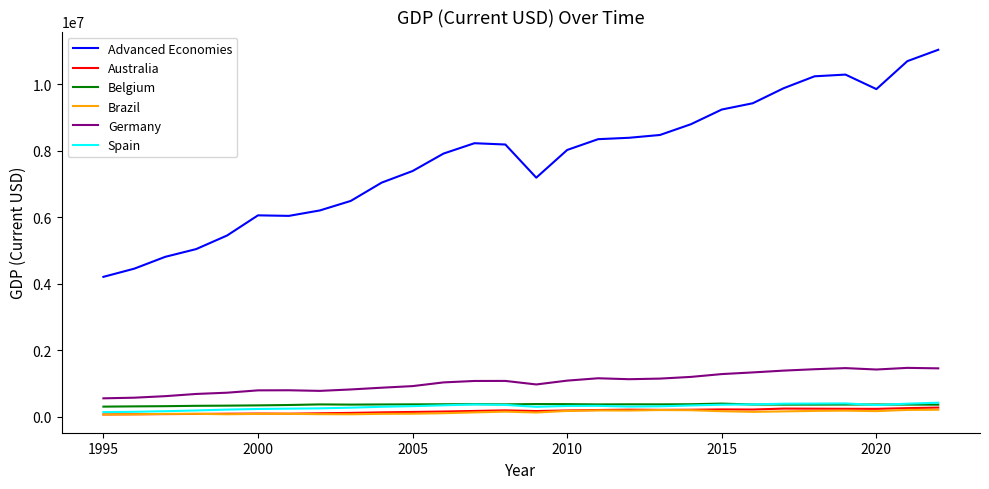

Which series has the largest range (max minus min)?

Advanced Economies